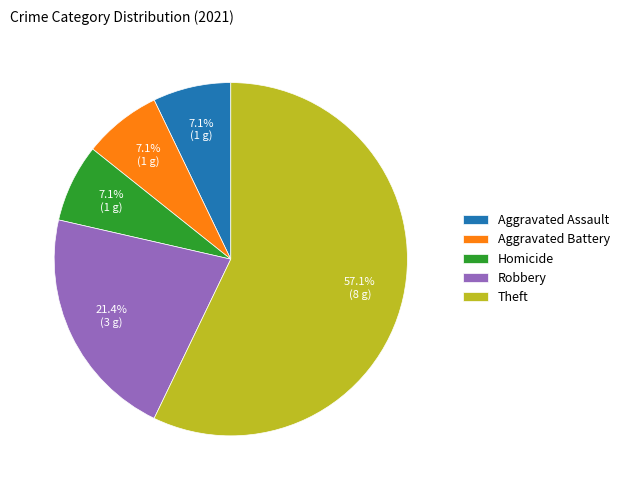

What is the largest slice in the pie chart?

Theft